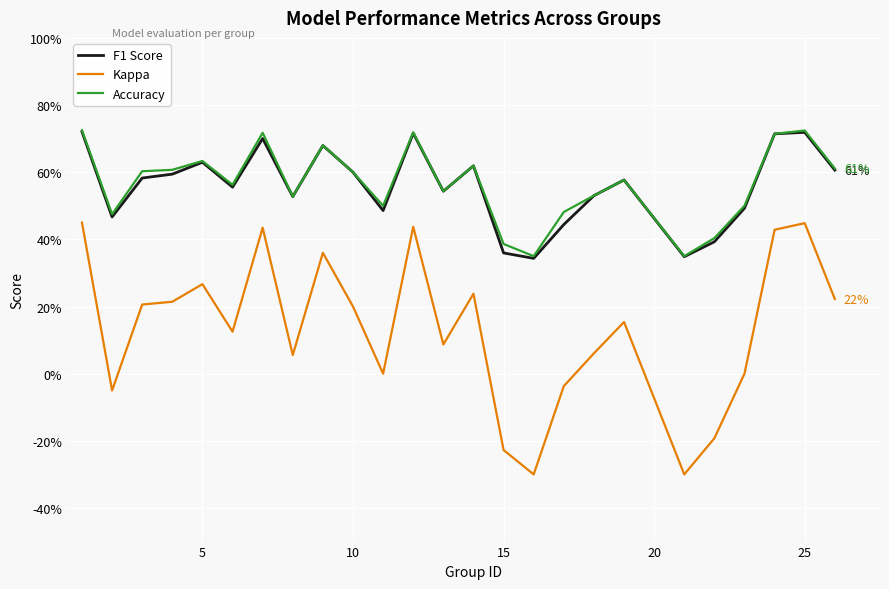

What are all the series names shown in the legend?

F1 Score, Kappa, Accuracy